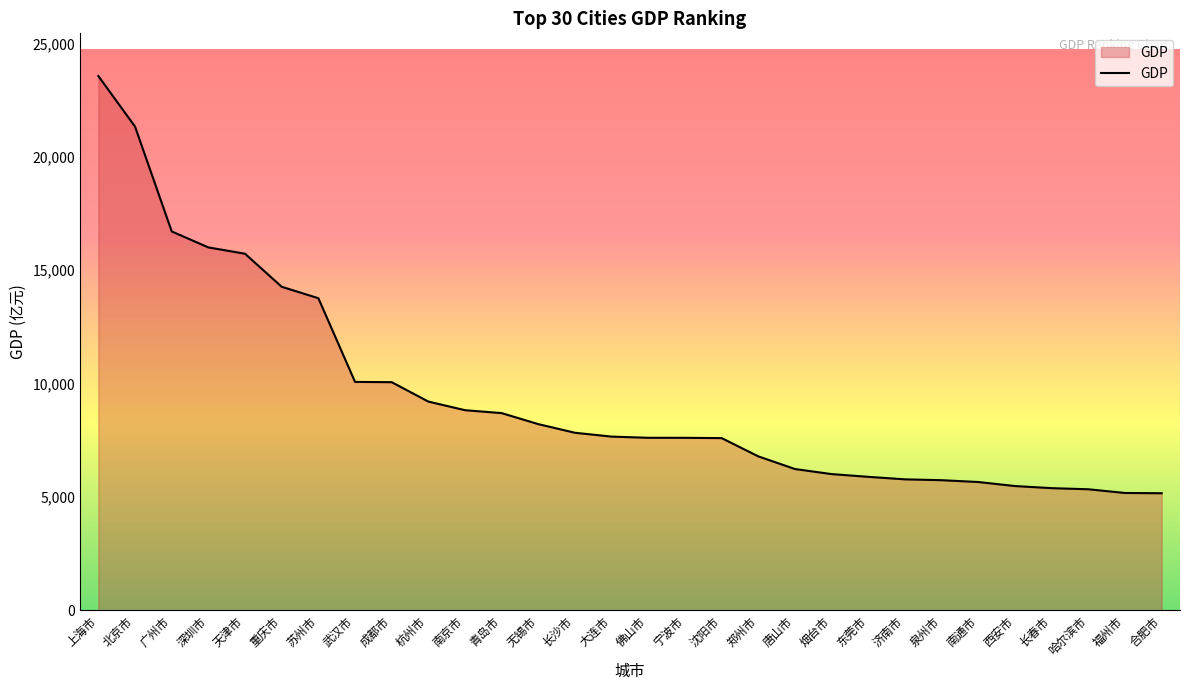

Does the chart display data point markers on the line(s)?

No